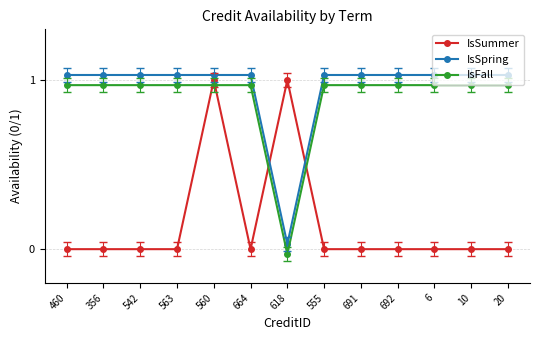

What is the difference between the maximum and minimum values in the IsFall series?

1.0